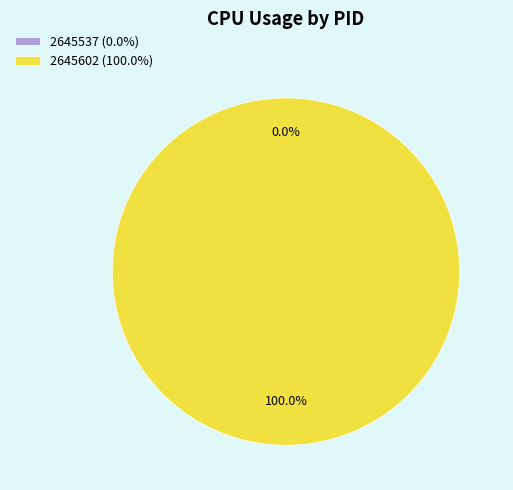

To the nearest percent, what portion does 2645602 represent?

100%